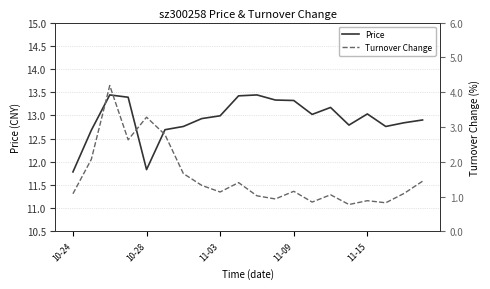

Reading left to right, transcribe all the data shown in this chart.

Price: 11.8	12.7	13.4	13.4	11.8	12.7	12.8	12.9	13.0	13.4	13.4	13.3	13.3	13.0	13.2	12.8	13.0	12.8	12.8	12.9
Turnover Change: 1.1	2.1	4.2	2.6	3.3	2.8	1.7	1.3	1.1	1.4	1.0	0.9	1.1	0.8	1.1	0.8	0.9	0.8	1.1	1.4